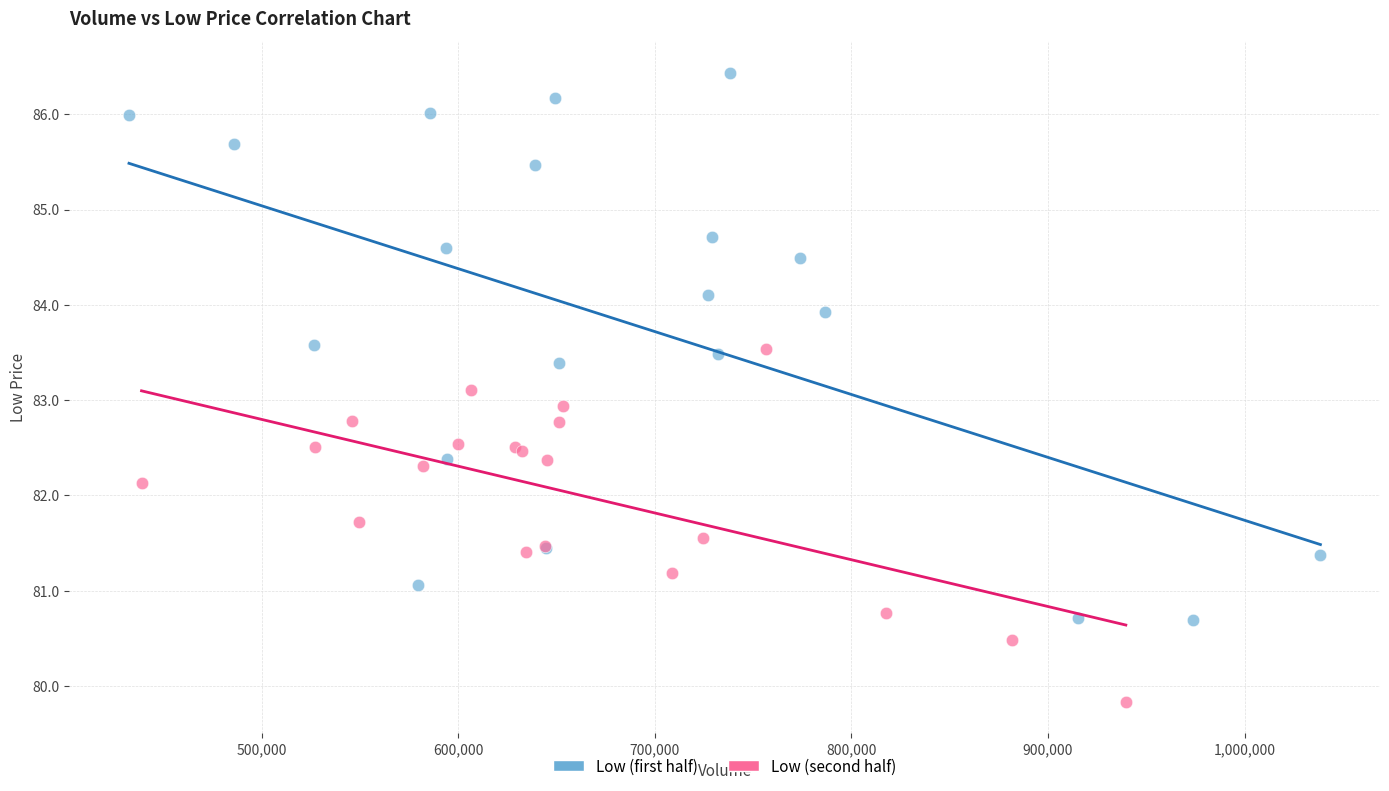

Which series has the largest Y range (max minus min)?

Low (first half)